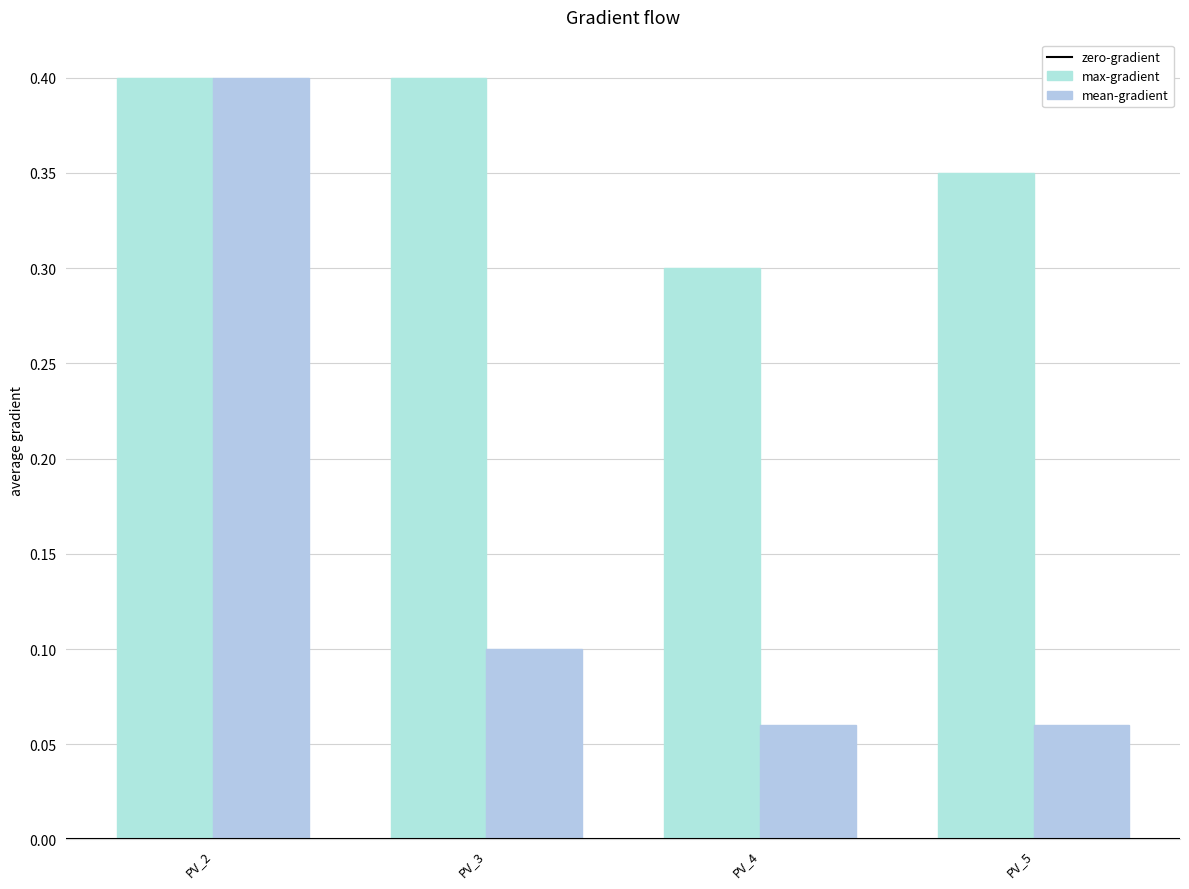

How many bars are there in total?

8